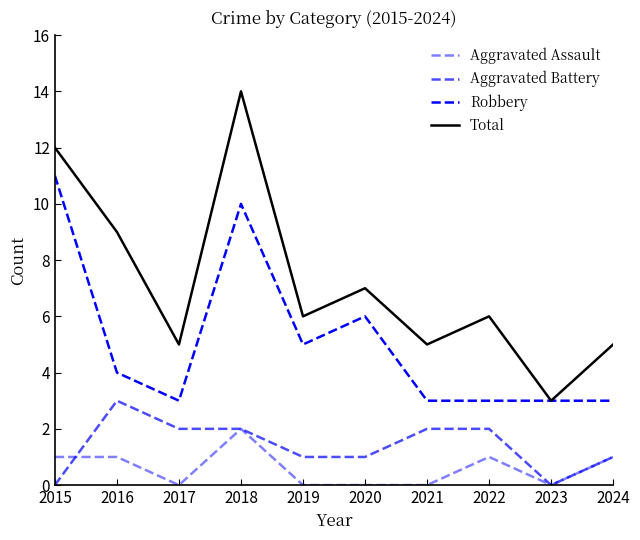

Rank the series by their maximum value, from highest to lowest.

Total, Robbery, Aggravated Battery, Aggravated Assault